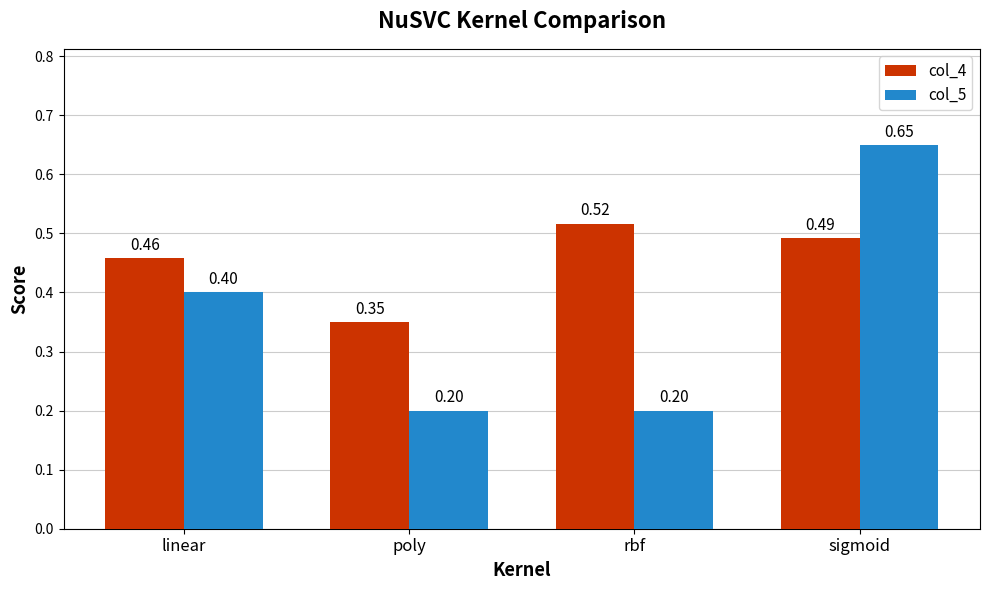

Which series has the largest total across all categories?

col_4